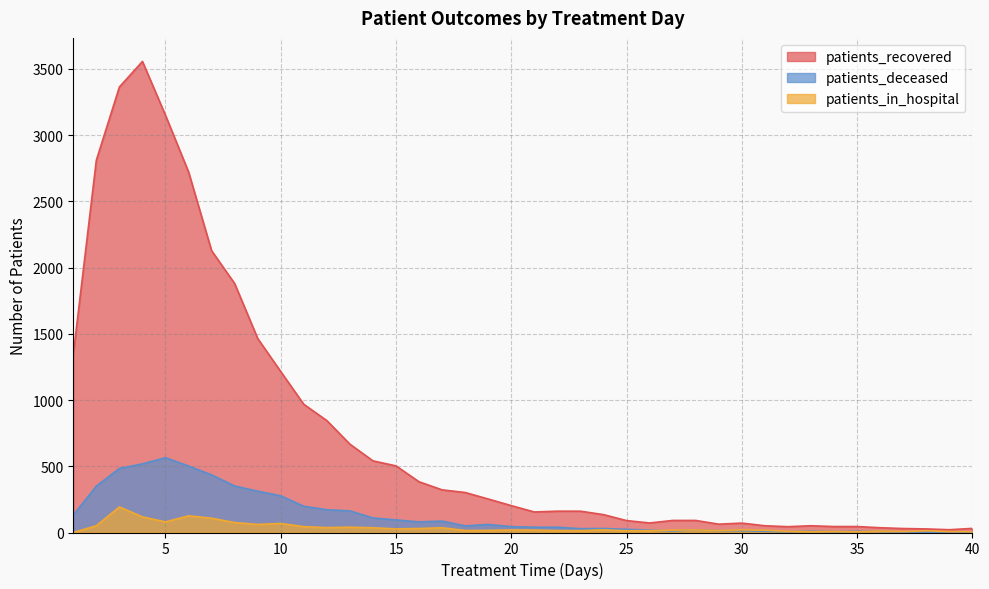

True or false: patients_recovered and patients_deceased intersect in this chart.

False